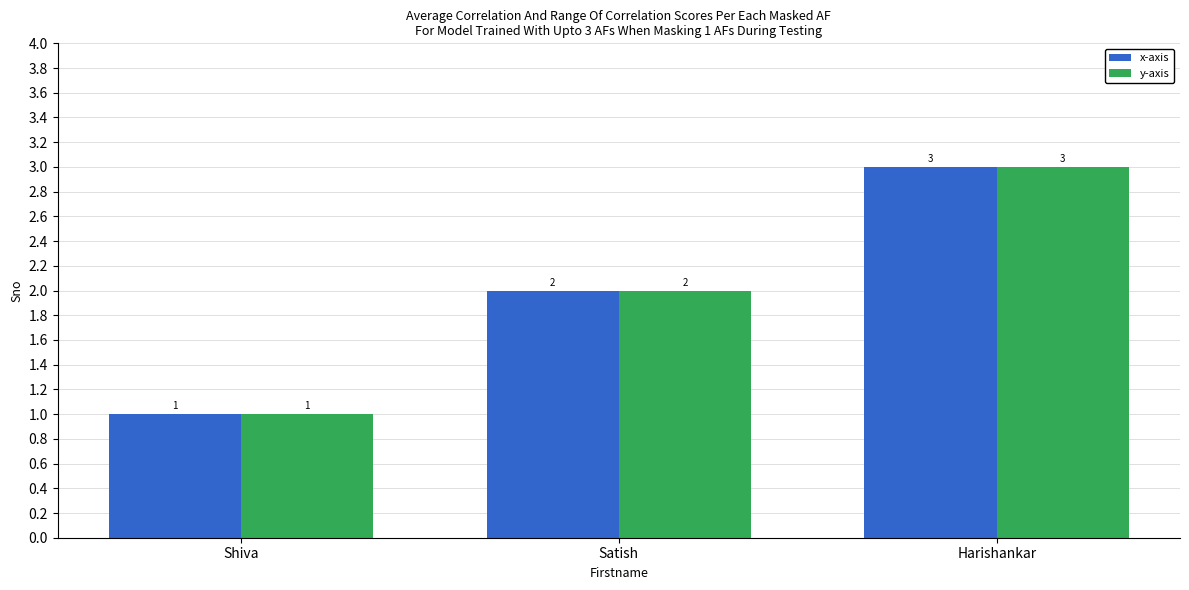

Reading right to left, what are all the values shown in this chart?

x-axis: Harishankar=3	Satish=2	Shiva=1
y-axis: Harishankar=3	Satish=2	Shiva=1